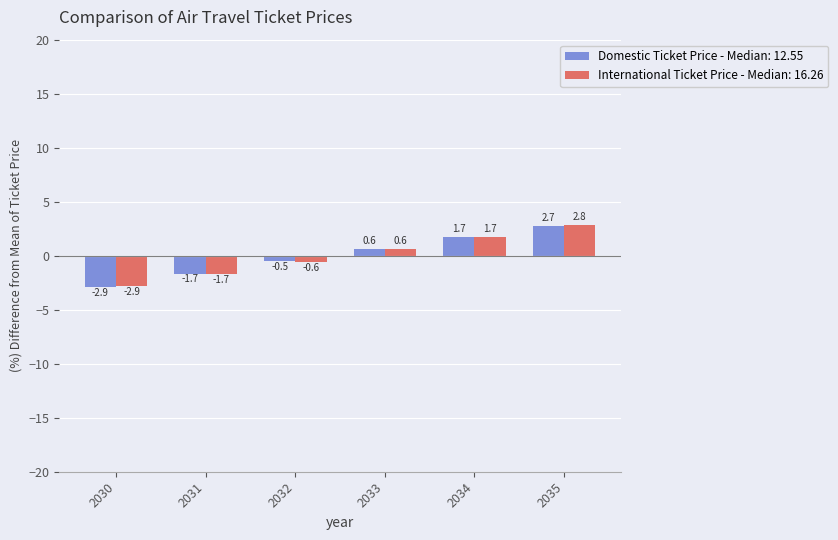

How many bars are there in total?

12